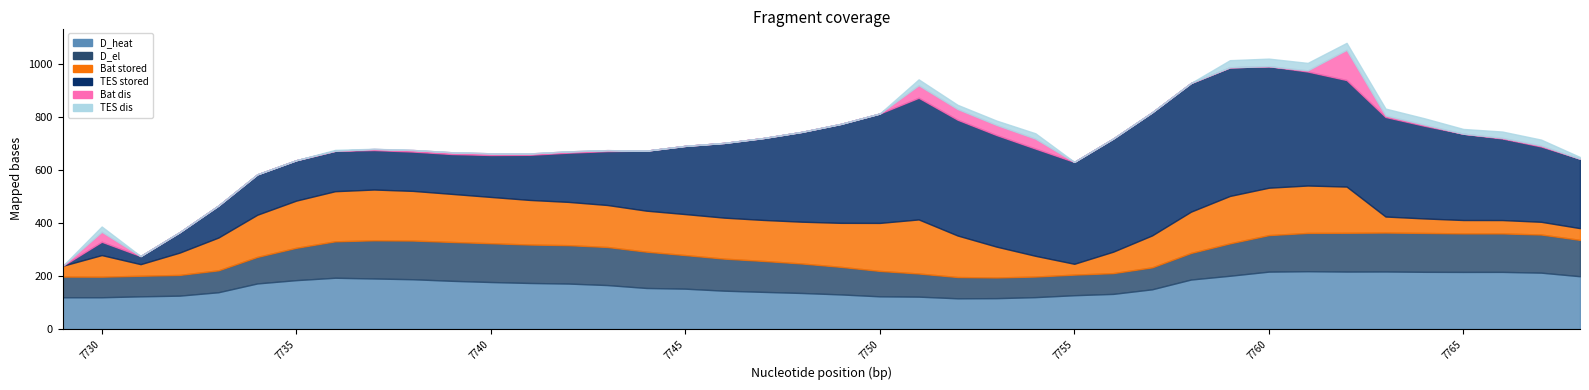

Between which two adjacent categories do D_el and TES_stored first intersect?

7732 and 7733